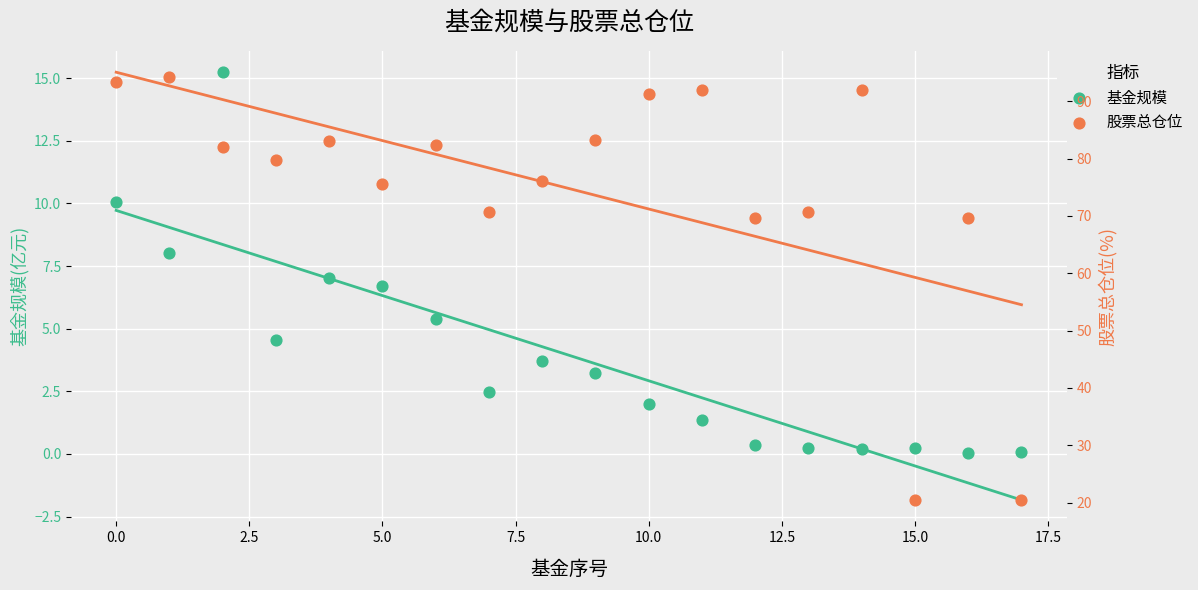

What are all the series names shown in the legend?

基金规模, 股票总仓位